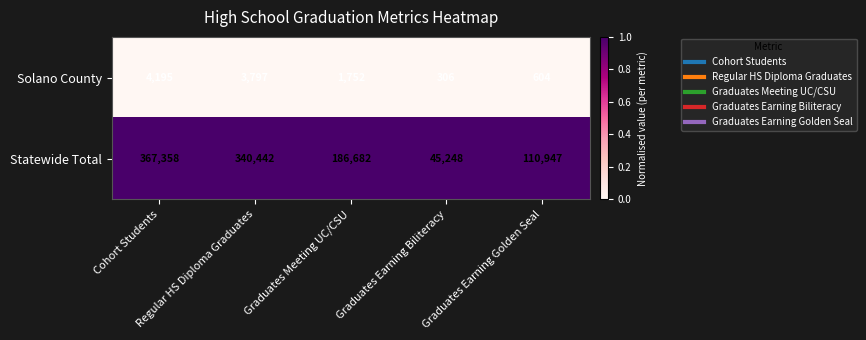

What is the minimum value shown in the chart?

306